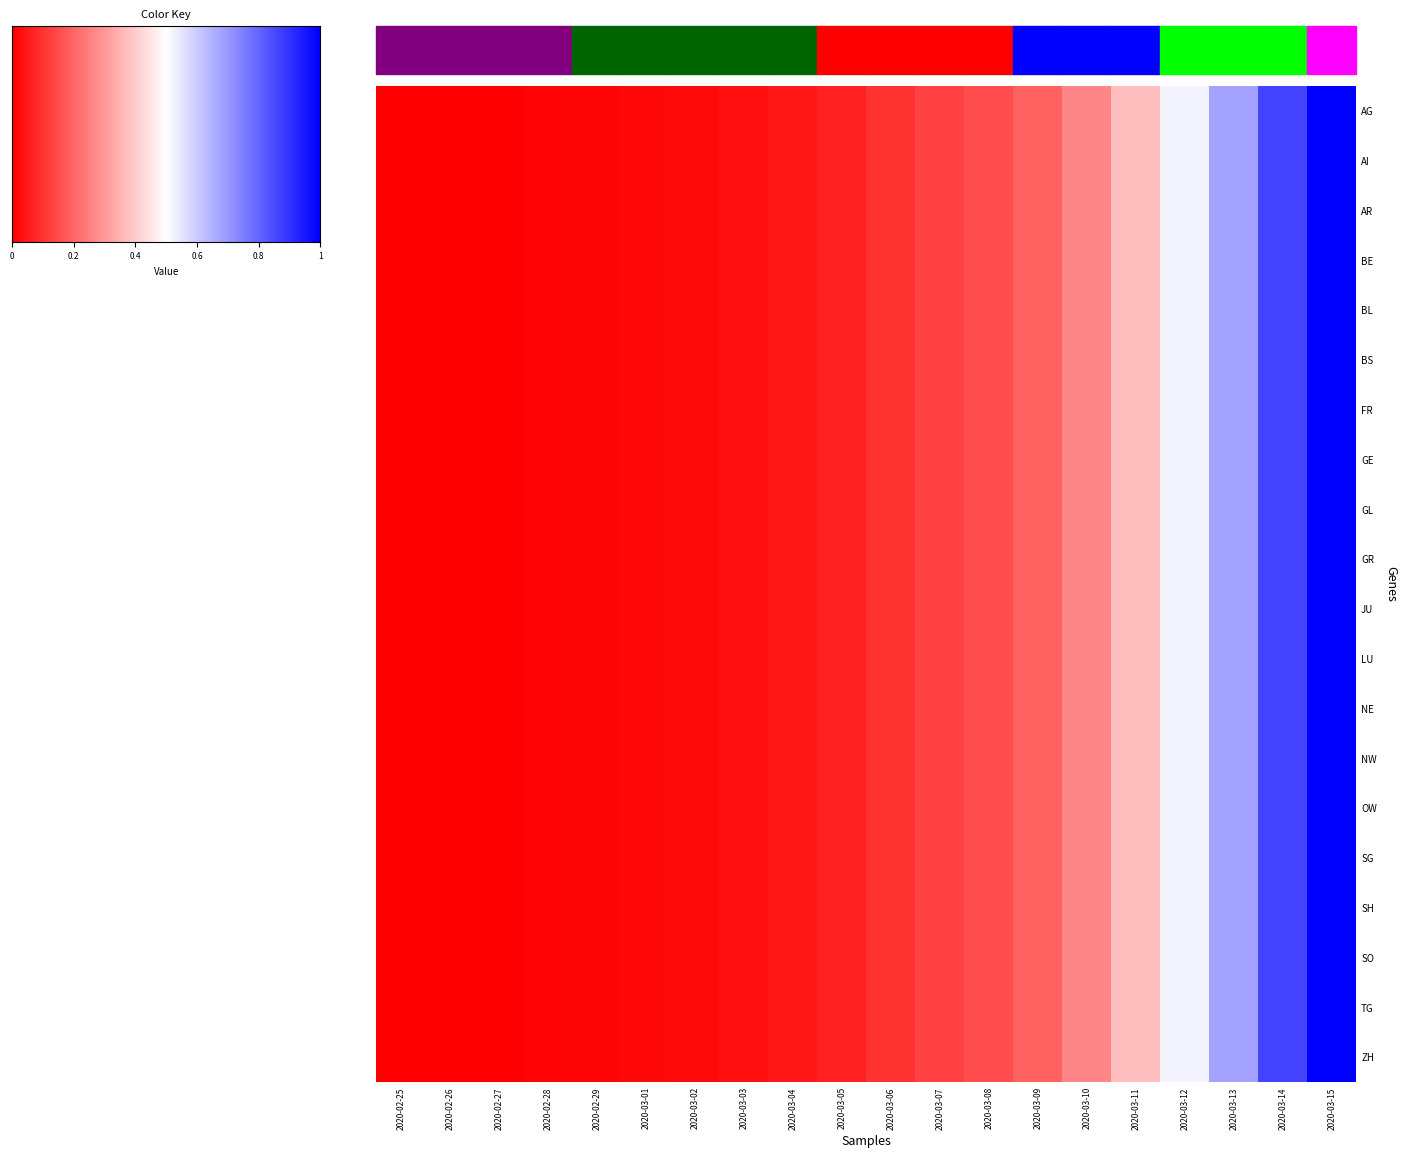

At how many categories does at least one series exceed 0?

19